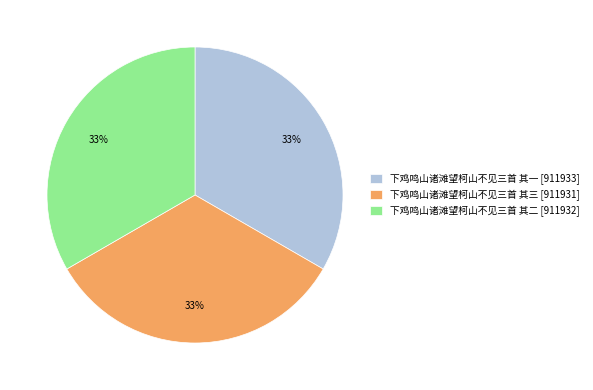

Approximately how many times larger is the value at 下鸡鸣山诸滩望柯山不见三首 其二 compared to 下鸡鸣山诸滩望柯山不见三首 其三?

1.0